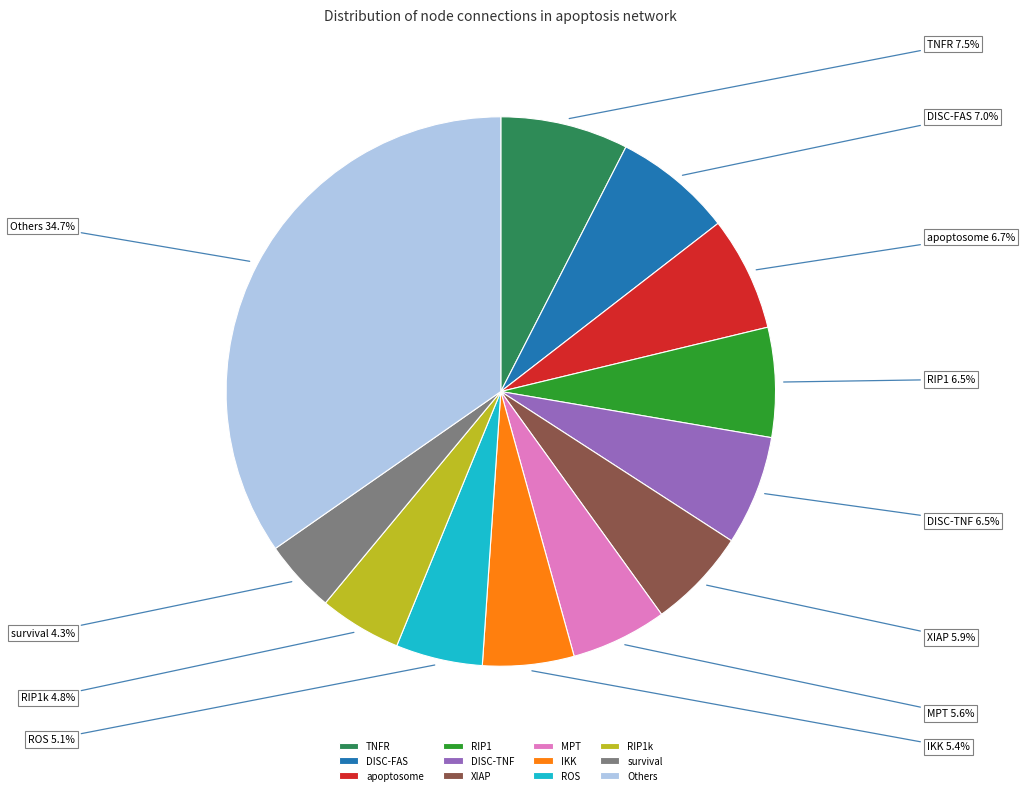

Does ROS account for over 50% of the chart?

No